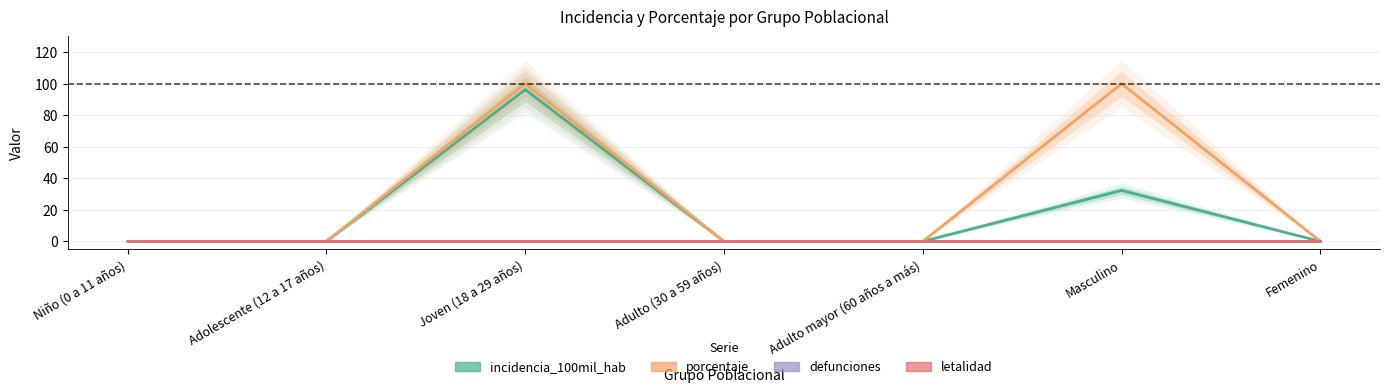

Reading left to right, transcribe all the data shown in this chart.

incidencia_100mil_hab: Niño (0 a 11 años)=0.0	Adolescente (12 a 17 años)=0.0	Joven (18 a 29 años)=96.2	Adulto (30 a 59 años)=0.0	Adulto mayor (60 años a más)=0.0	Masculino=32.3	Femenino=0.0
porcentaje: Niño (0 a 11 años)=0.0	Adolescente (12 a 17 años)=0.0	Joven (18 a 29 años)=100.0	Adulto (30 a 59 años)=0.0	Adulto mayor (60 años a más)=0.0	Masculino=100.0	Femenino=0.0
defunciones: Niño (0 a 11 años)=0.0	Adolescente (12 a 17 años)=0.0	Joven (18 a 29 años)=0.0	Adulto (30 a 59 años)=0.0	Adulto mayor (60 años a más)=0.0	Masculino=0.0	Femenino=0.0
letalidad: Niño (0 a 11 años)=0.0	Adolescente (12 a 17 años)=0.0	Joven (18 a 29 años)=0.0	Adulto (30 a 59 años)=0.0	Adulto mayor (60 años a más)=0.0	Masculino=0.0	Femenino=0.0